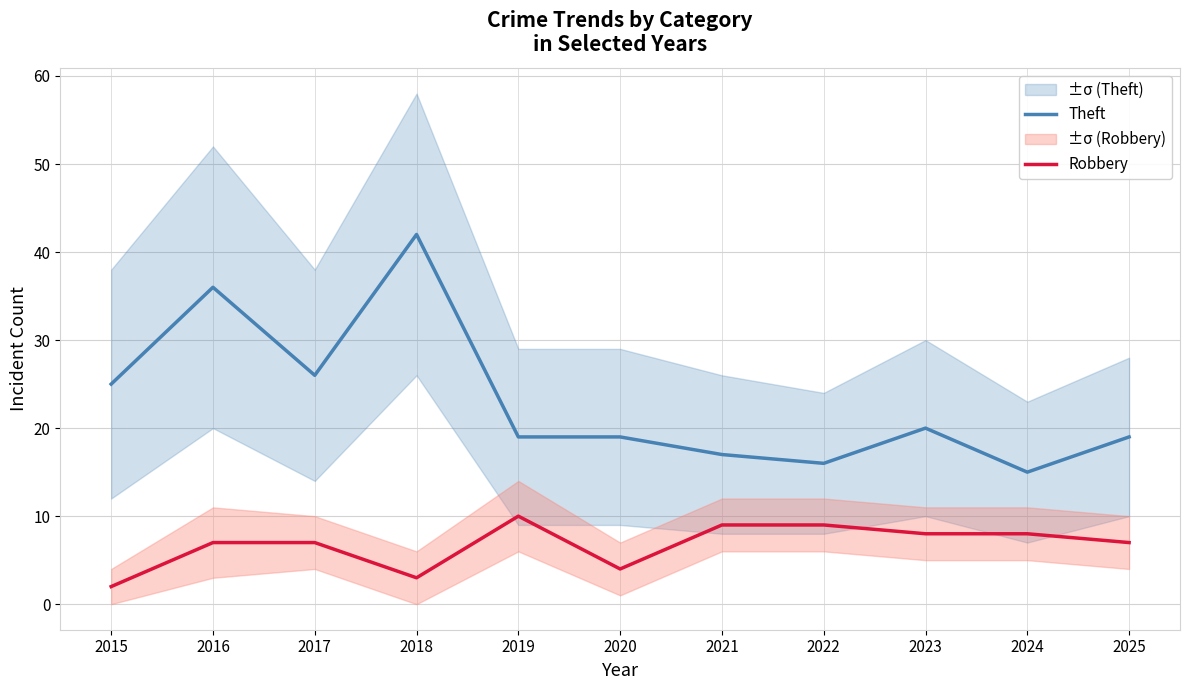

What are all the series names shown in the legend?

Theft, Robbery